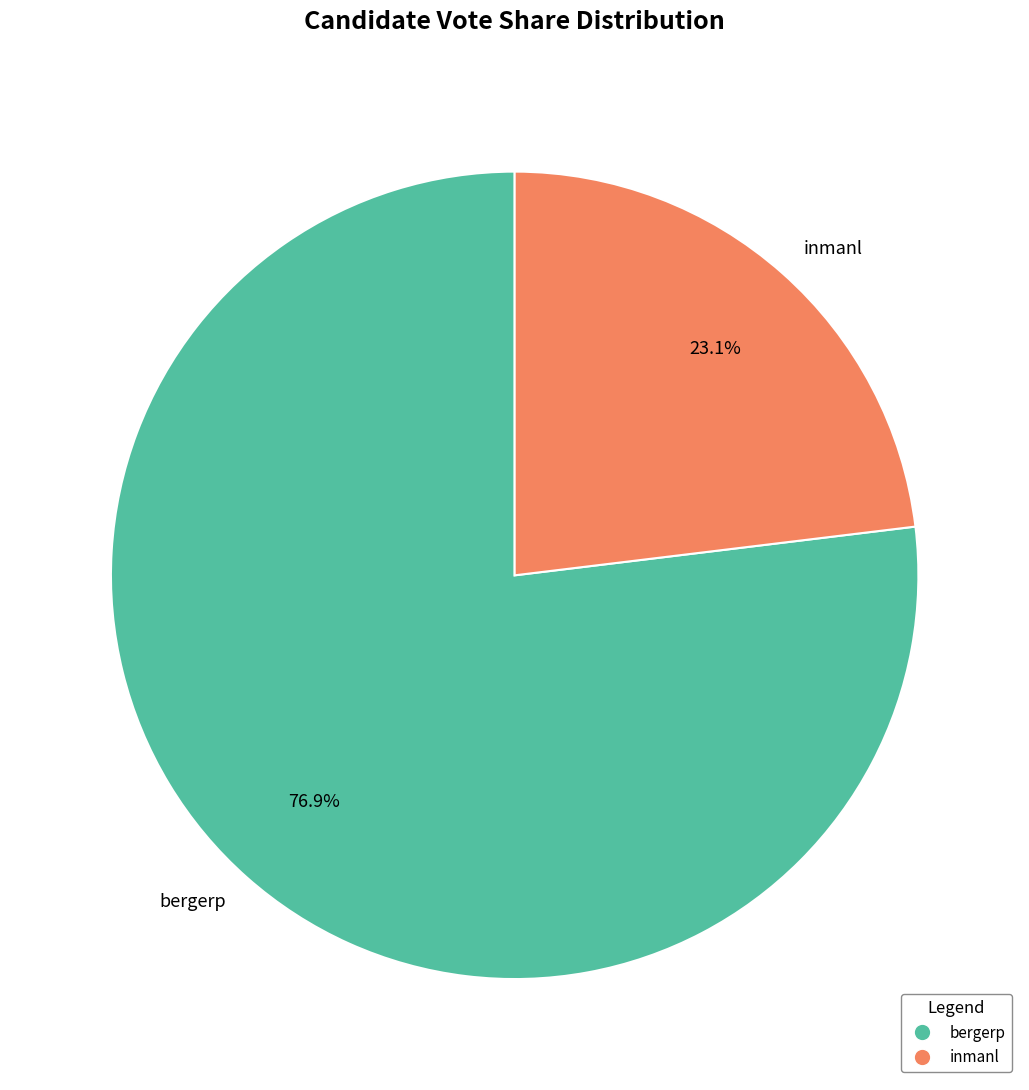

Count the number of slices in the pie.

2